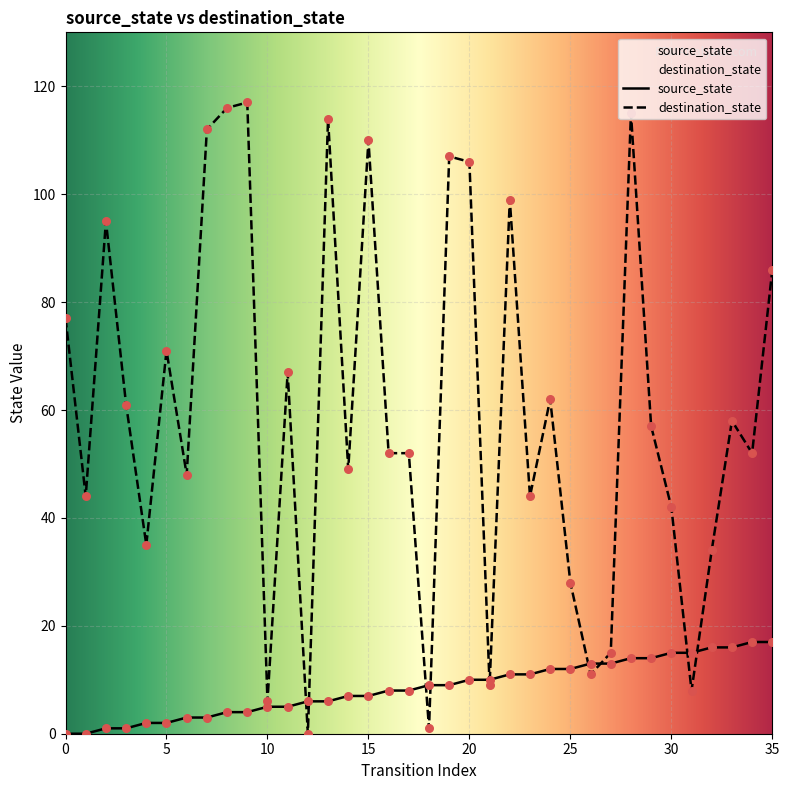

Which series reaches the maximum Y coordinate?

destination_state